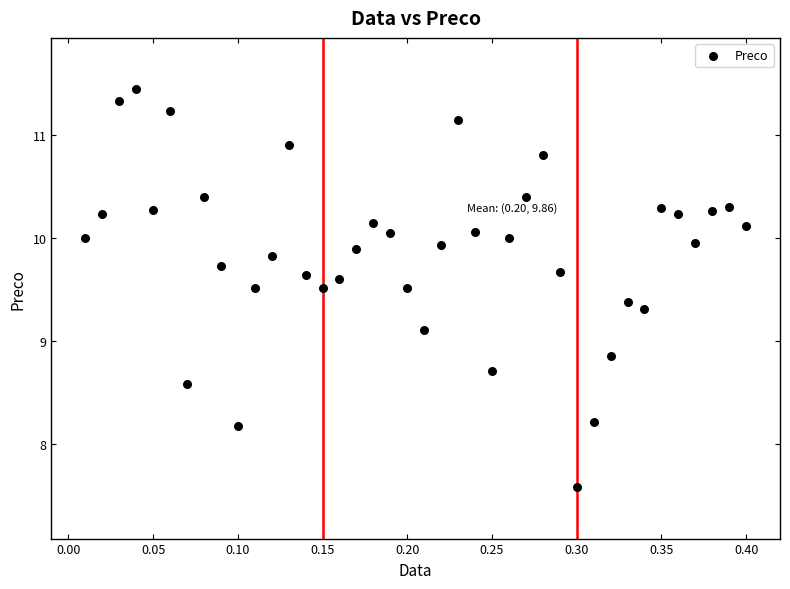

What is the range of X values (max minus min)?

0.4